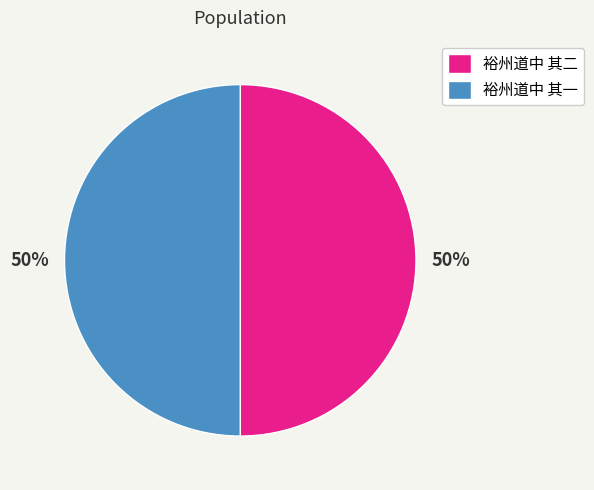

To the nearest percent, what portion does 裕州道中 其二 represent?

50%